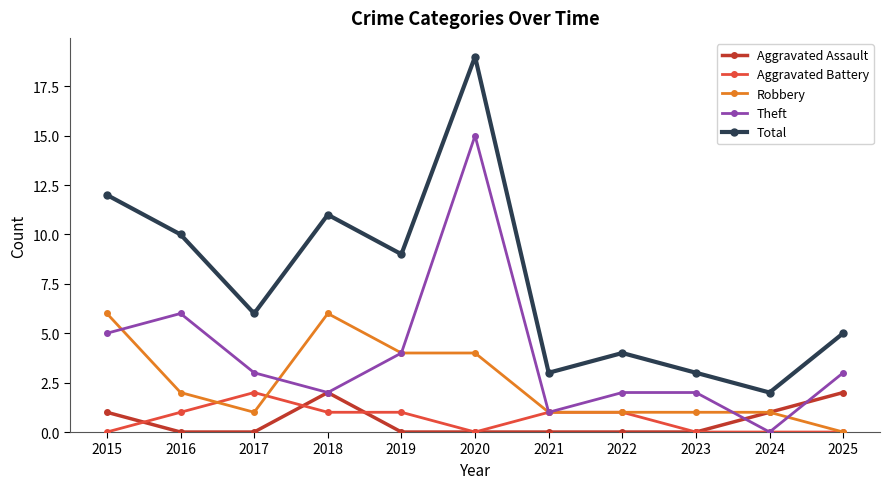

True or false: Aggravated Assault and Total cross at least once.

False